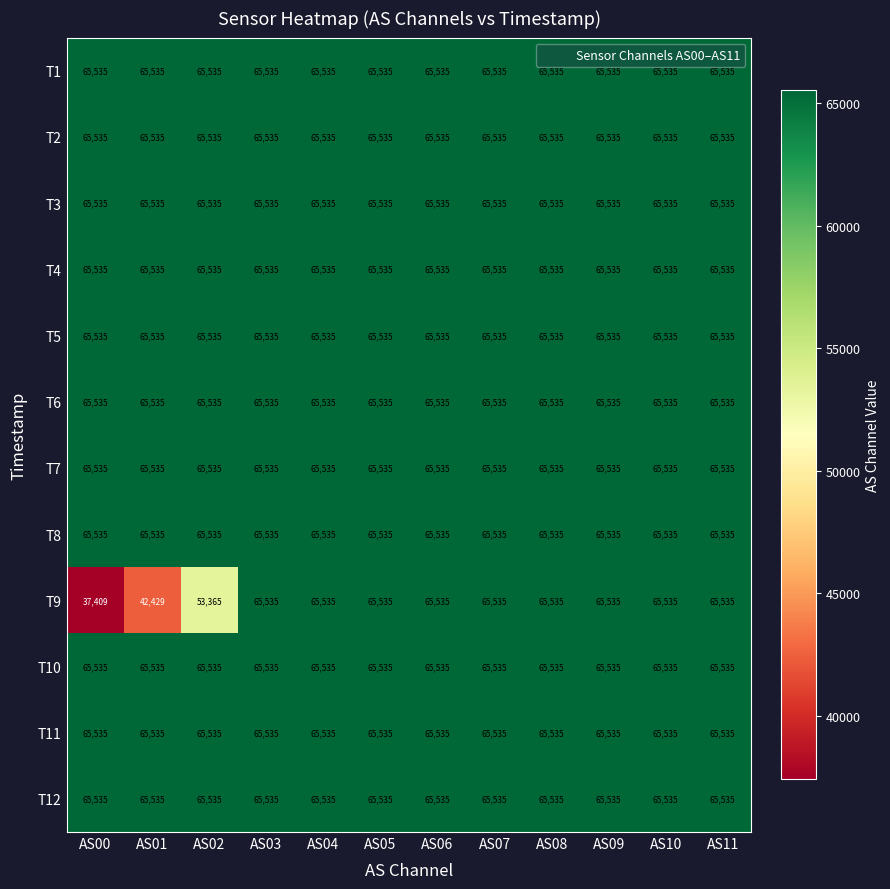

What is the maximum value for T6?

65535